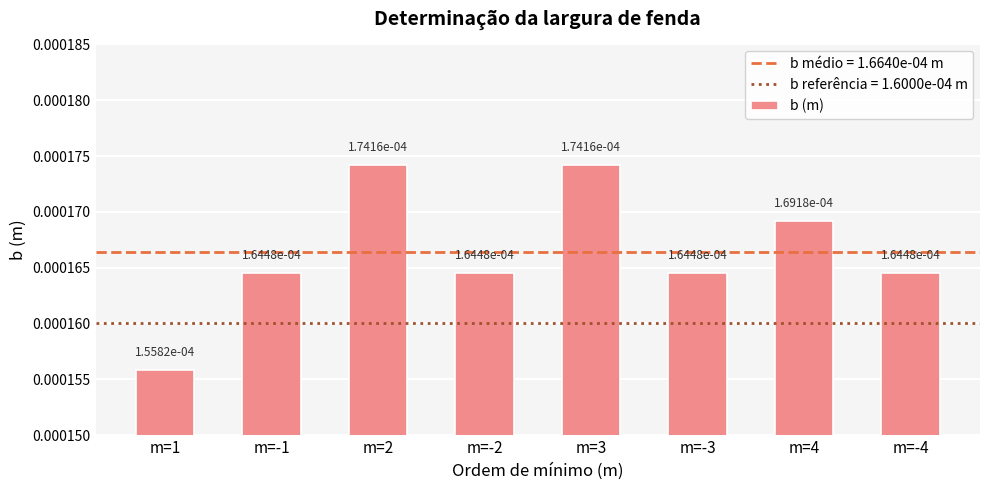

What is the label of the 2nd bar from the left?

m=-1